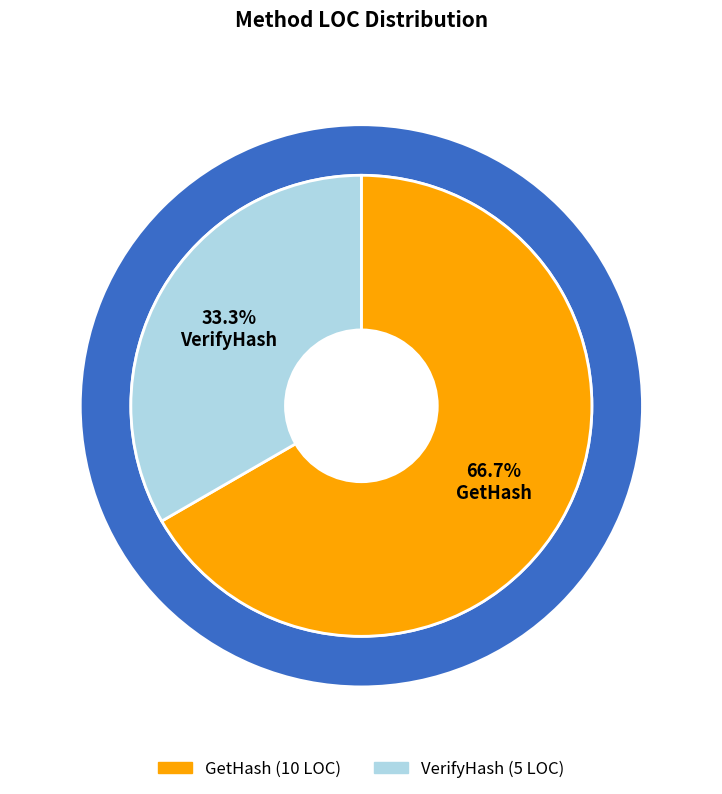

What is the largest slice in the pie chart?

GetHash